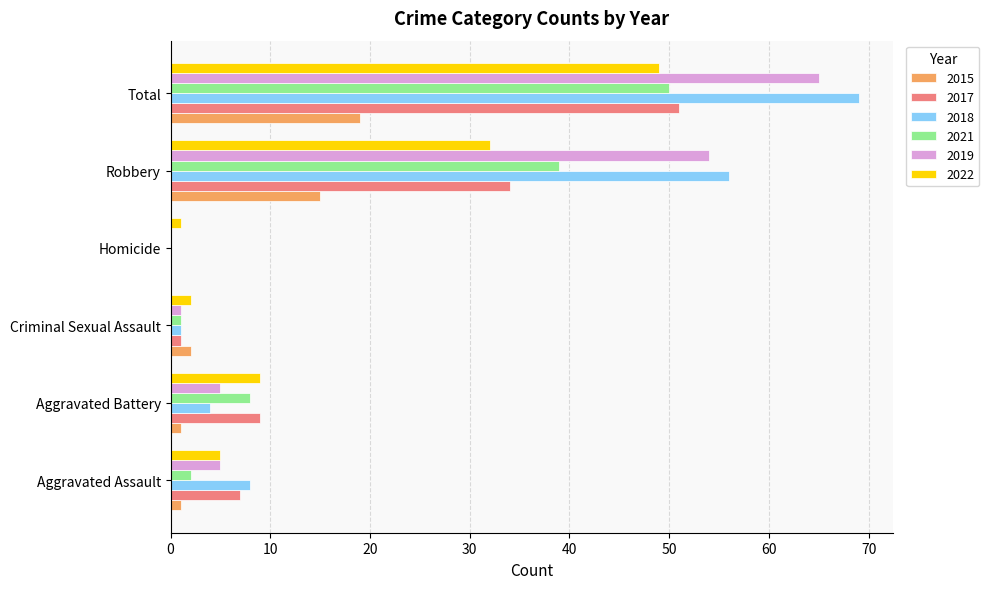

What is the greatest value displayed?

69